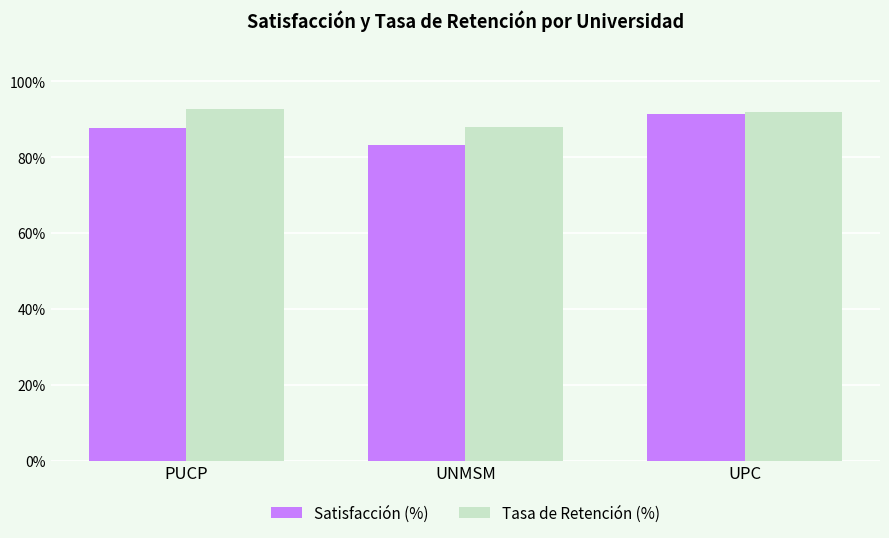

What is the approximate value of Satisfacción (%) at UPC?

91.4